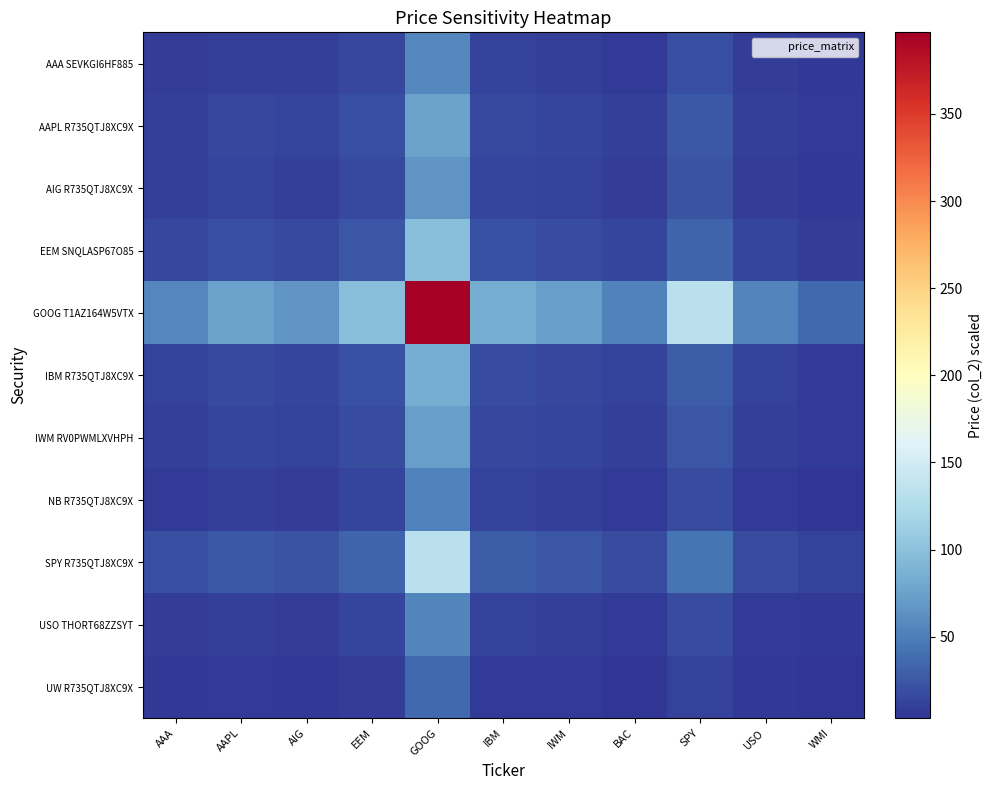

At which category does the chart reach its peak across all series?

GOOG